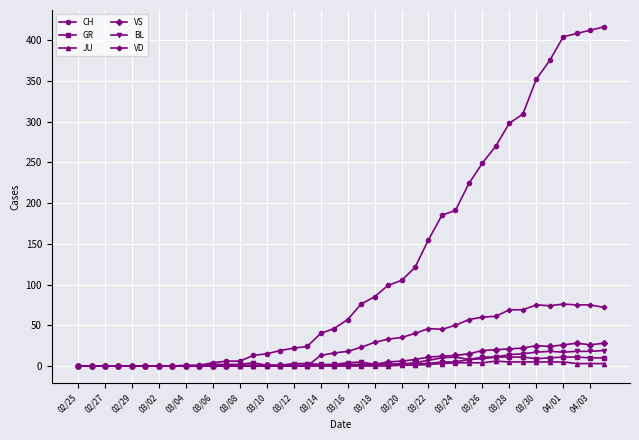

True or false: BL has more than 1 points higher than both neighbors.

True